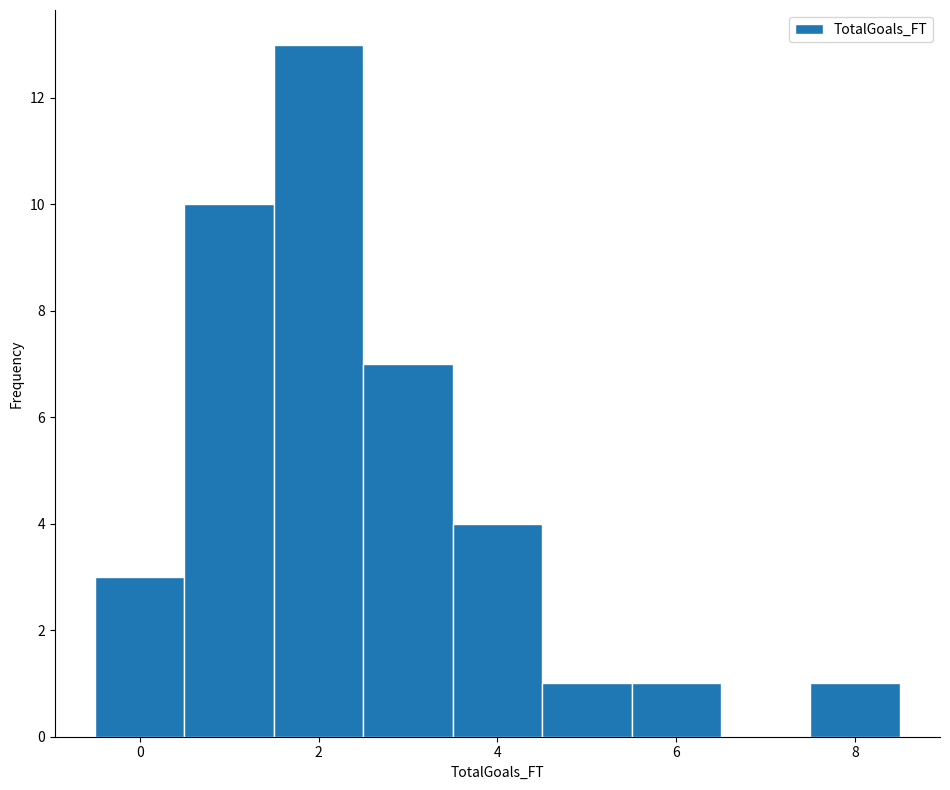

Reading left to right, transcribe this chart: for each bar, give the range it covers on the x-axis and its height. Neither the bar edges nor the heights are printed on the chart, so give them approximately, as read against the axes.

-0.5 to 0.5: 3
0.5 to 1.5: 10
1.5 to 2.5: 13
2.5 to 3.5: 7
3.5 to 4.5: 4
4.5 to 5.5: 1
5.5 to 6.5: 1
6.5 to 7.5: 0
7.5 to 8.5: 1